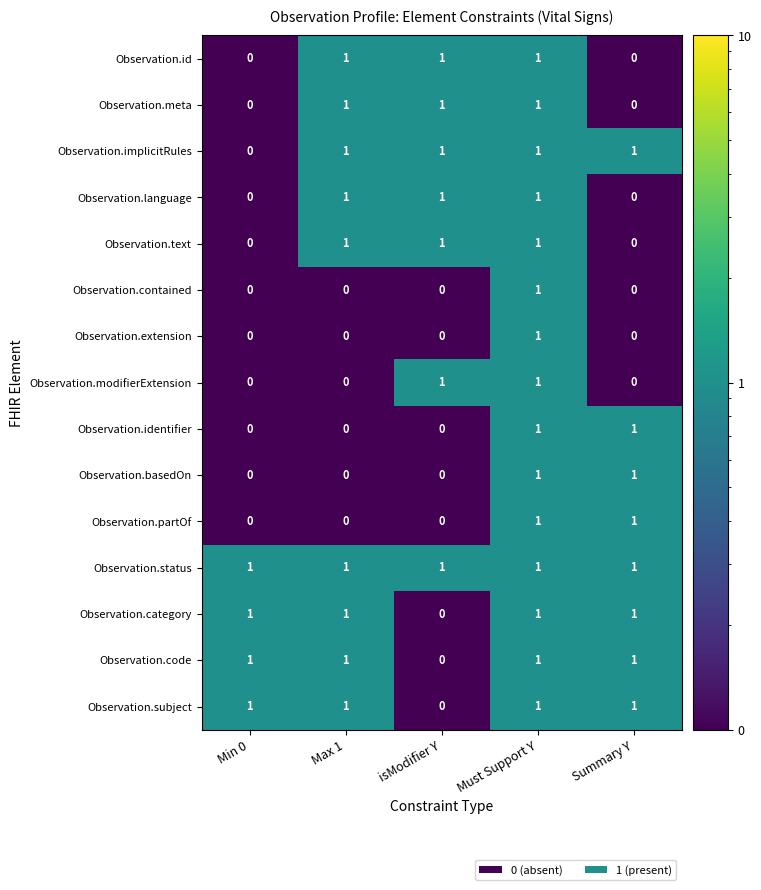

True or false: Observation.code has a value of 1 at Must Support Y.

True